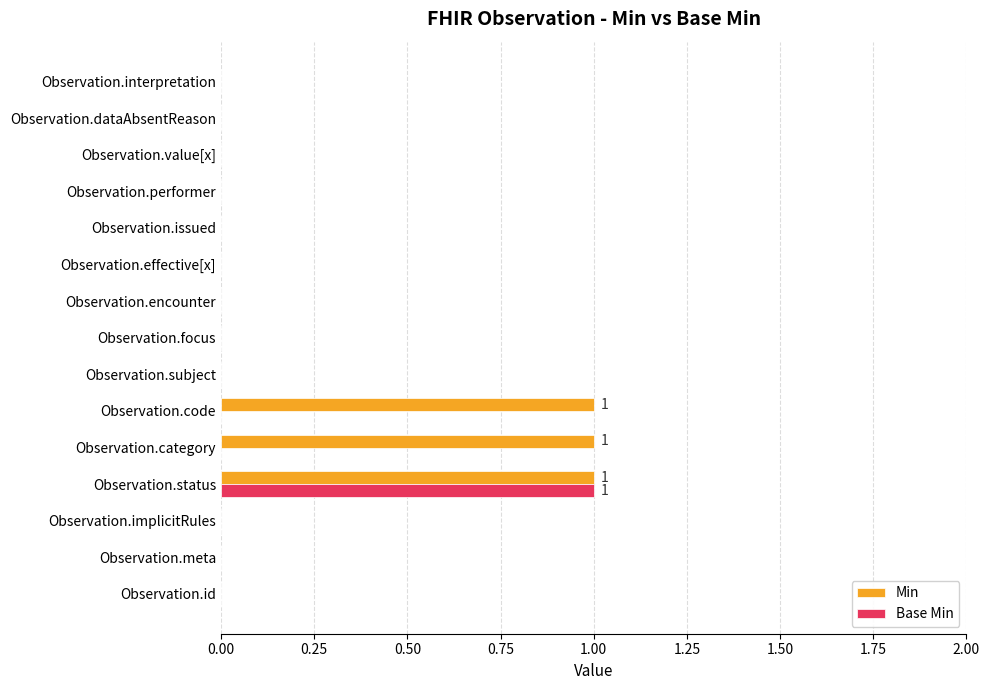

Which category has the highest value in the Base Min series?

Observation.status